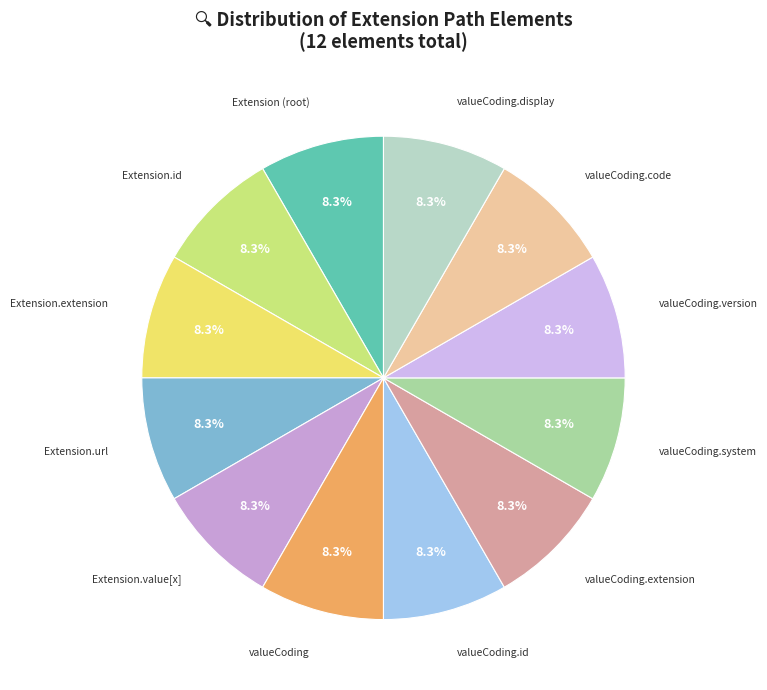

How many segments does this pie chart have?

12